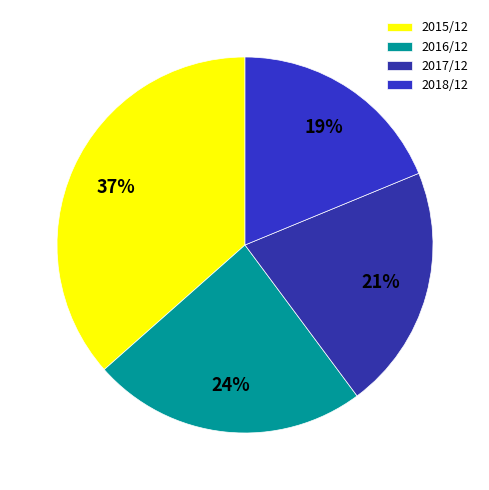

How many segments does this pie chart have?

4